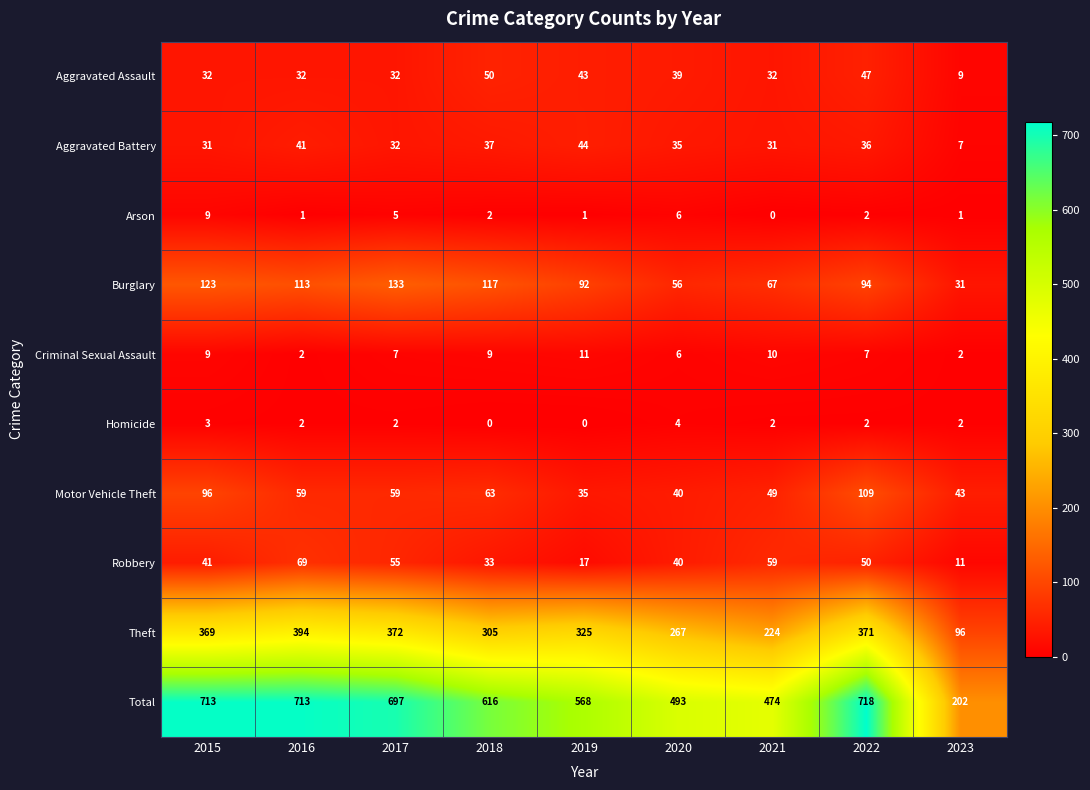

What is the total value across all series at 2018?

1232